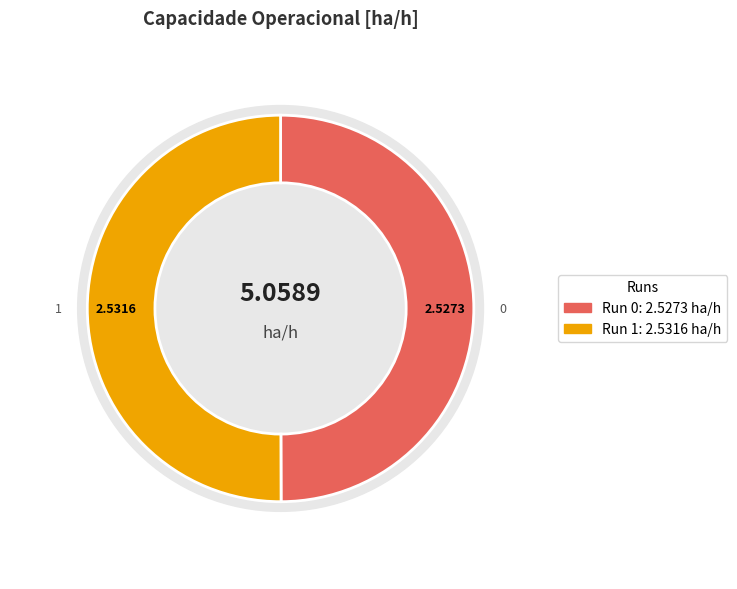

How many slices are in this pie chart?

2